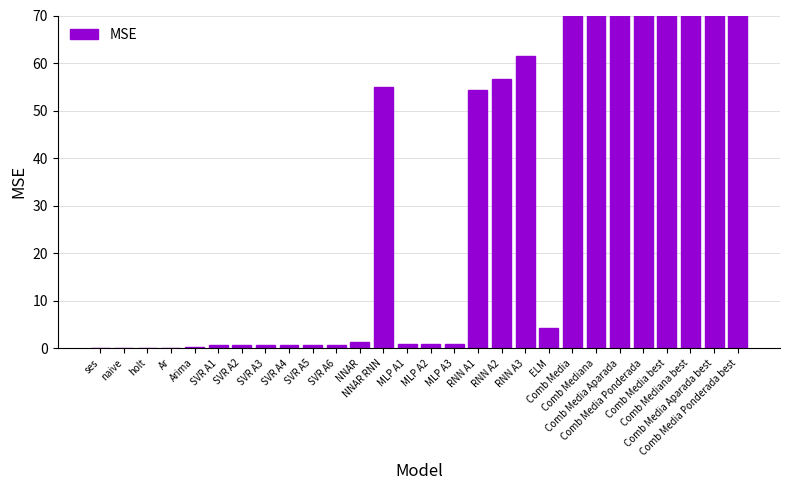

What is the difference between the maximum and second lowest values?

239.8